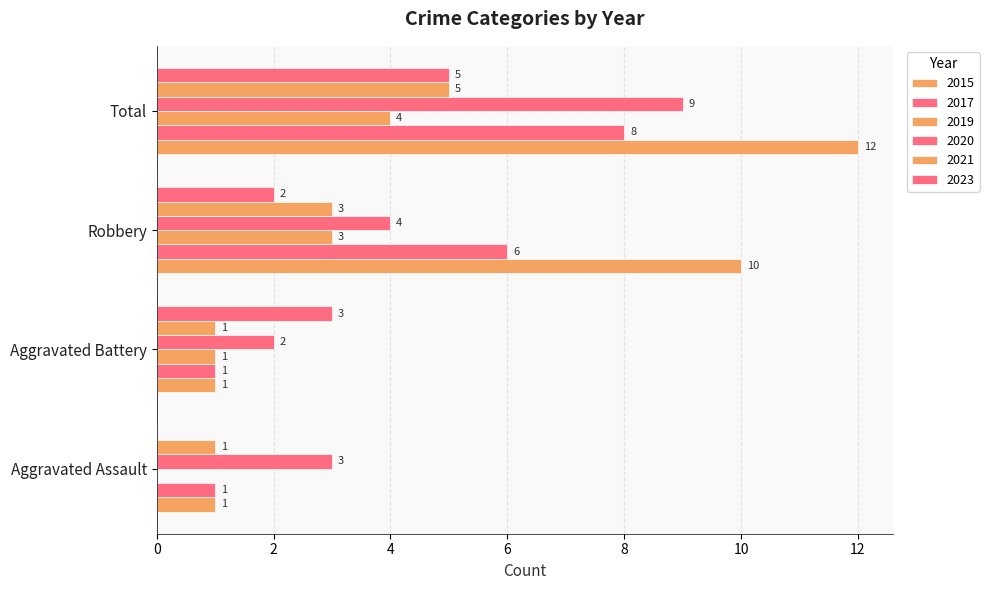

At how many categories does at least one series exceed 4?

2